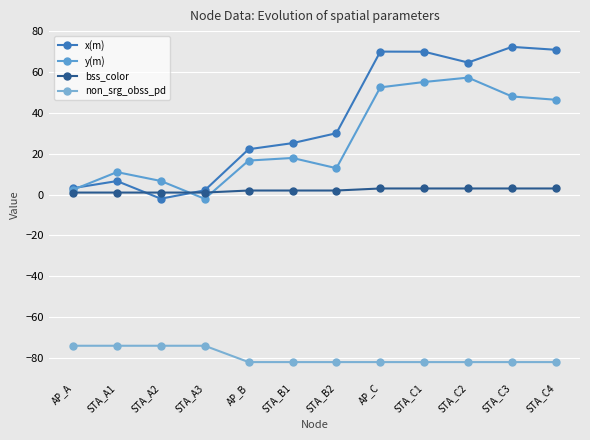

In x(m), how many points are higher than both neighbors (excluding endpoints)?

3